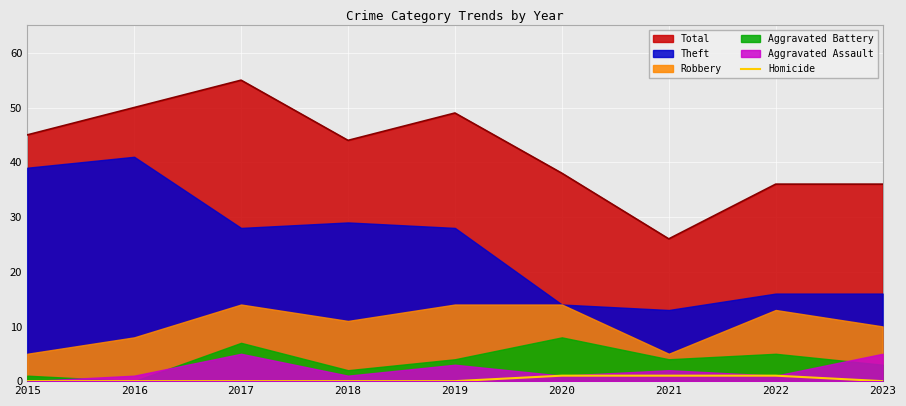

Is it true that Total equals 8 at 2020?

False